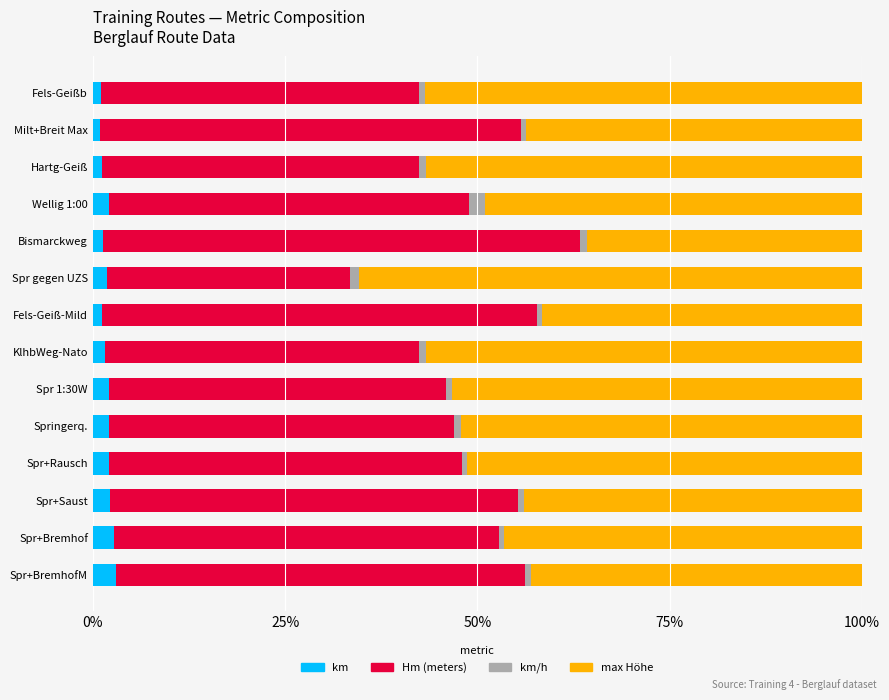

Count the number of categories in the chart.

14